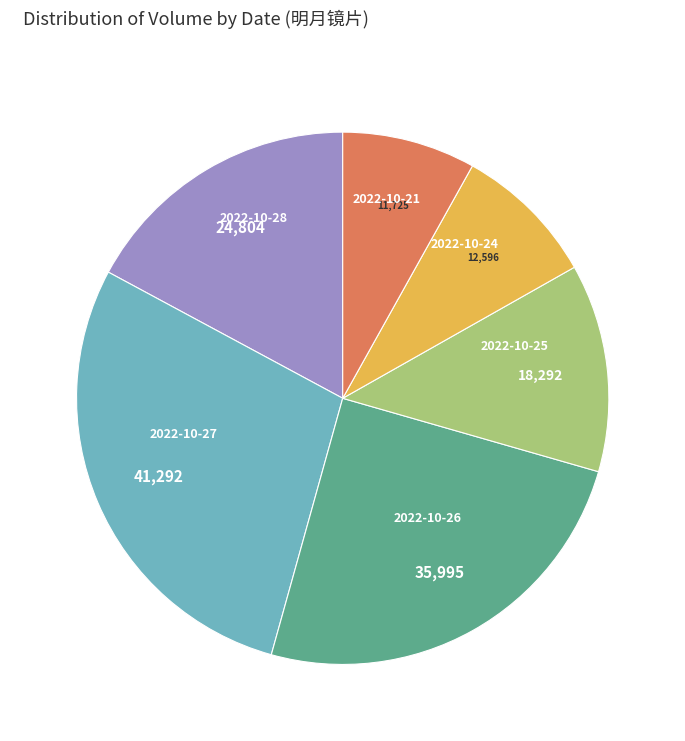

Rank the categories by value from highest to lowest.

2022-10-27, 2022-10-26, 2022-10-28, 2022-10-25, 2022-10-24, 2022-10-21